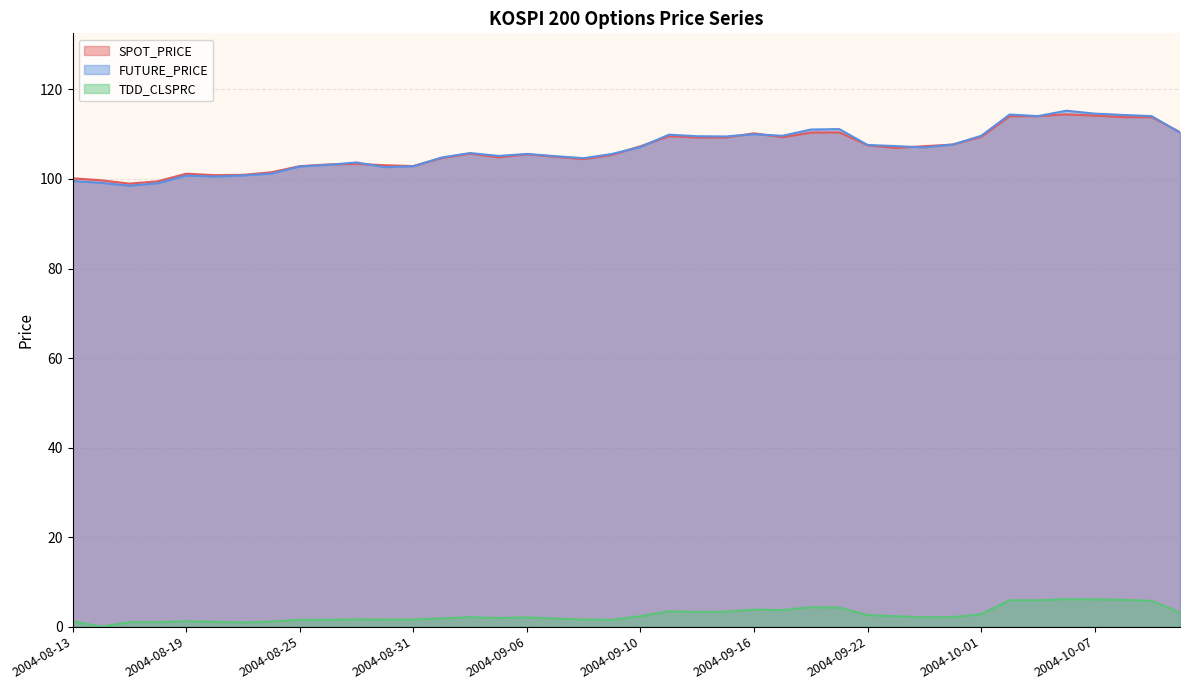

Does the chart have visible grid lines?

Yes